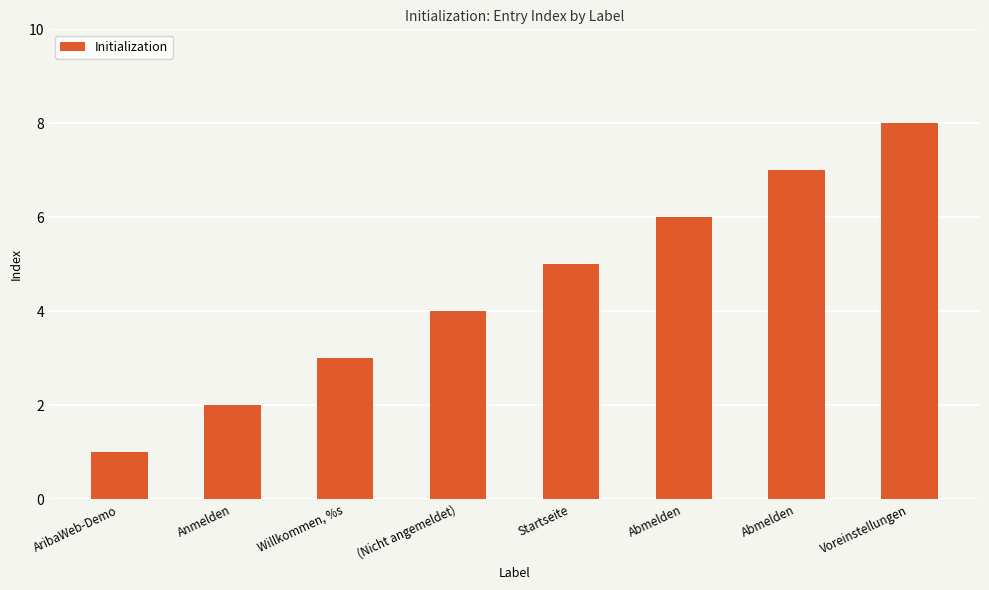

How many bars are there in total?

8